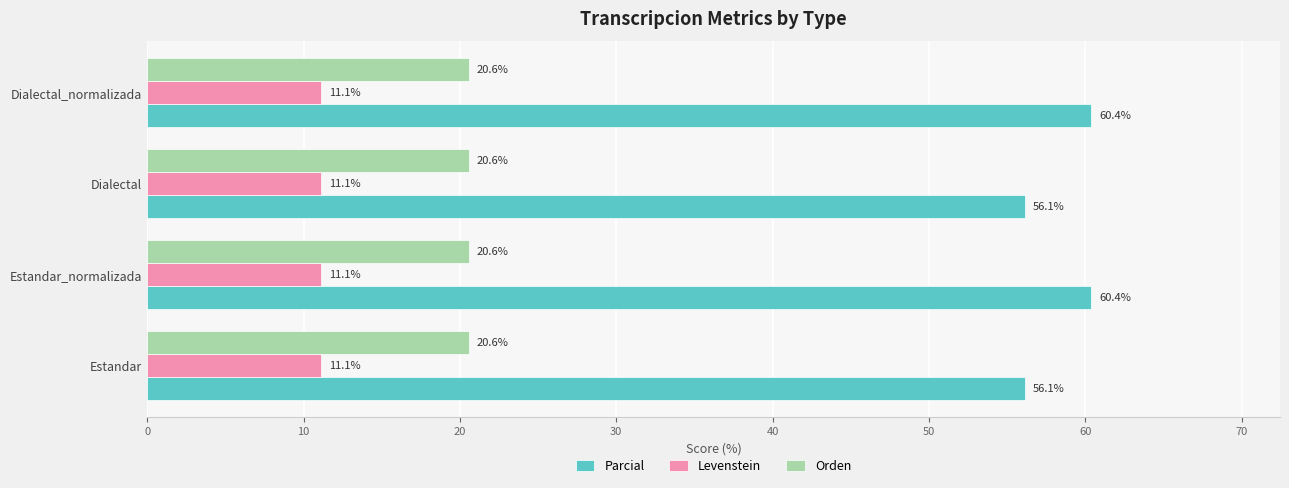

What are all the series names shown in the legend?

Parcial, Levenstein, Orden